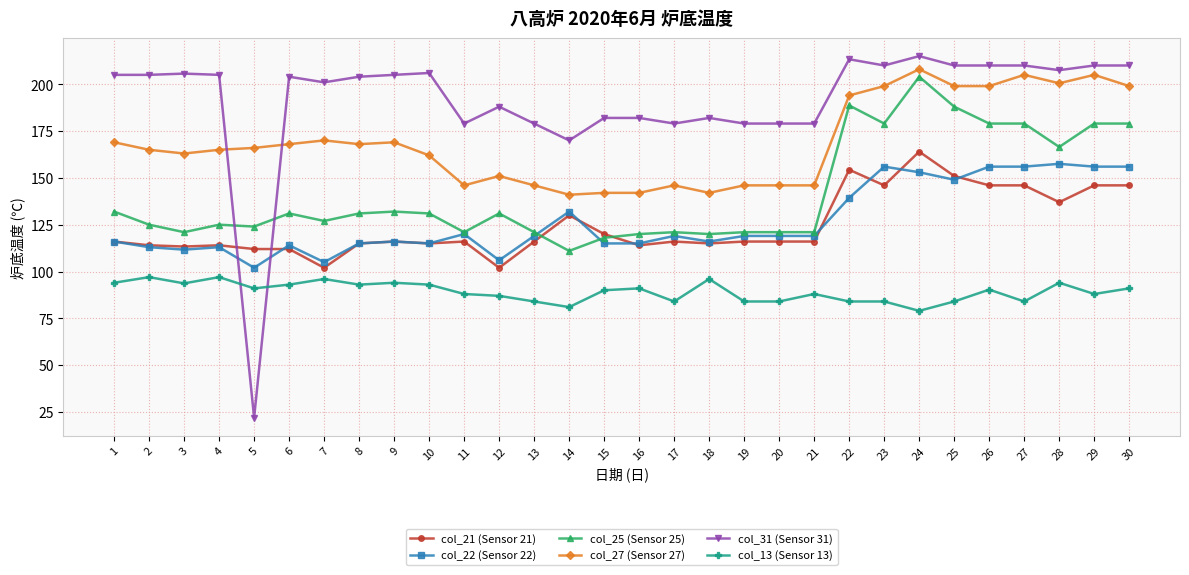

The col_27 (Sensor 27) series shows 79.7 at 19. True or false?

False